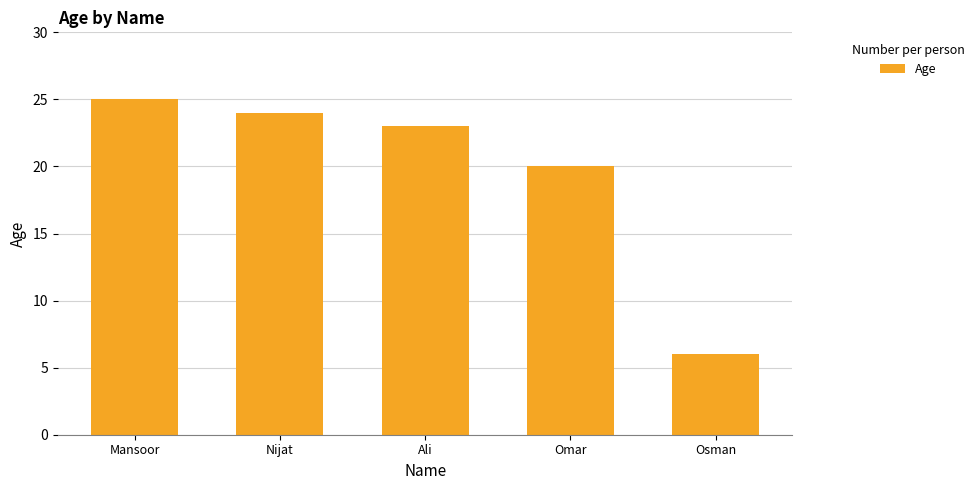

What is the label of the 3rd bar from the right?

Ali